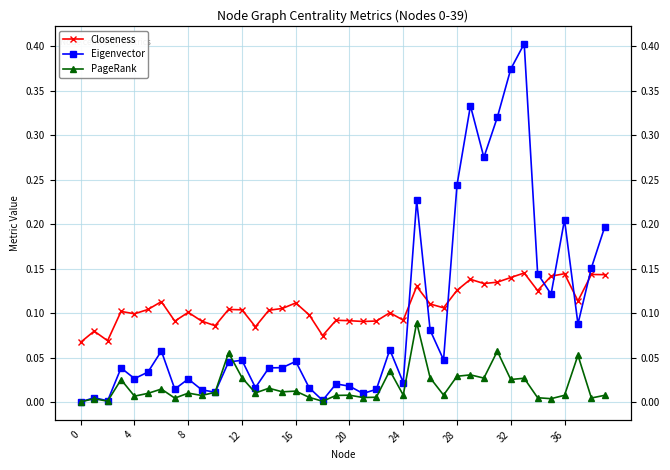

At 22, list the series in order from smallest to largest.

PageRank, Eigenvector, Closeness